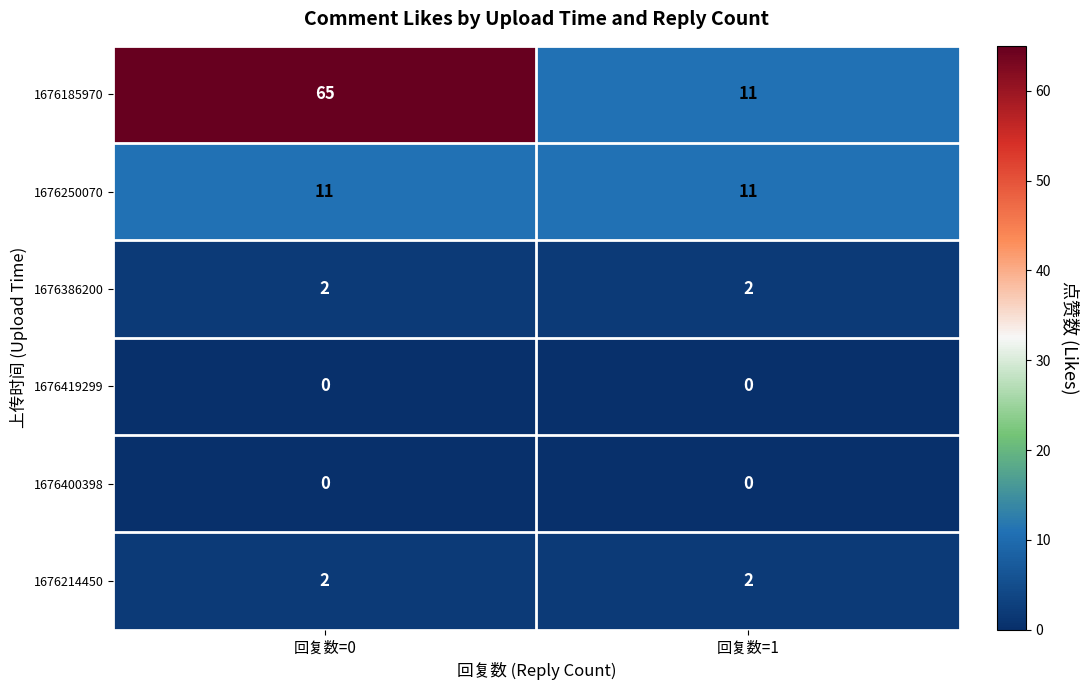

Reading right to left, what are all the values shown in this chart?

1676185970: 回复数=1=11	回复数=0=65
1676250070: 回复数=1=11	回复数=0=11
1676386200: 回复数=1=2	回复数=0=2
1676419299: 回复数=1=0	回复数=0=0
1676400398: 回复数=1=0	回复数=0=0
1676214450: 回复数=1=2	回复数=0=2